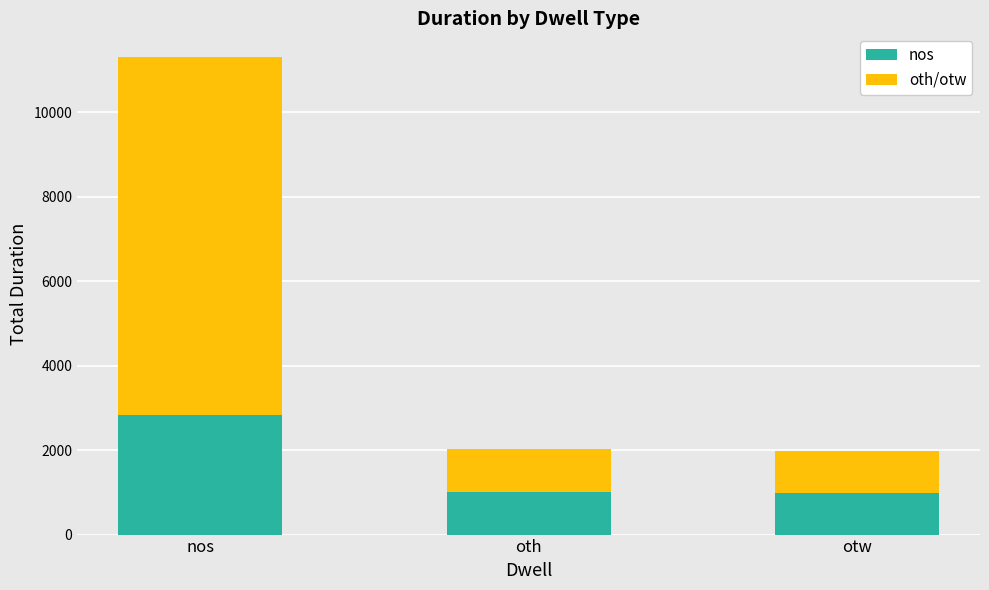

What is the average value of the nos series?

1608.8